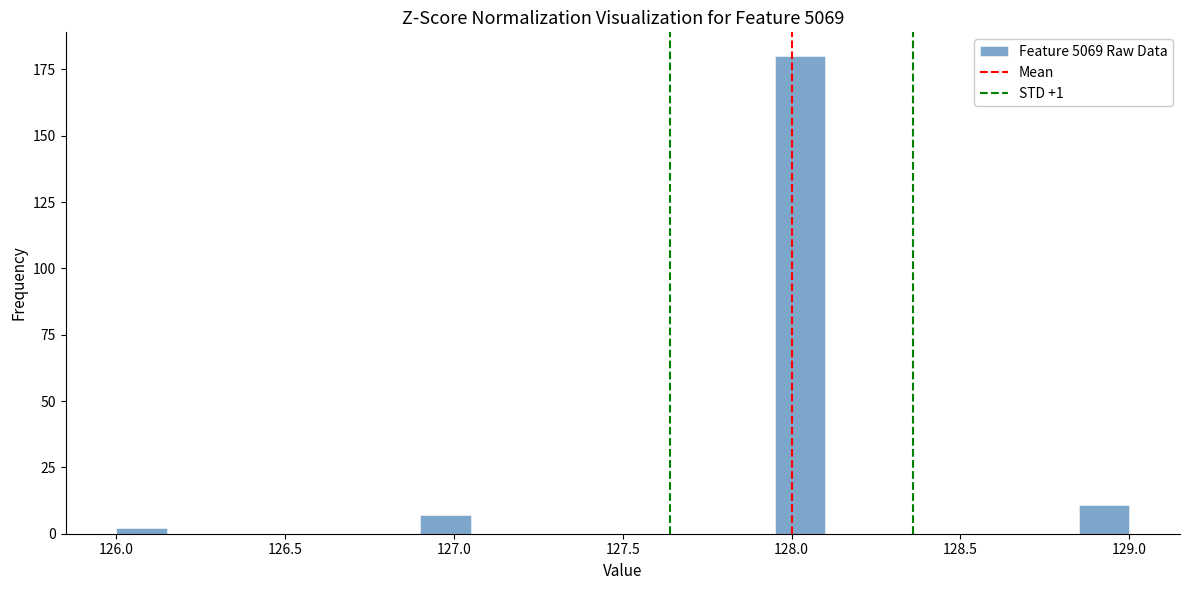

Read against the x-axis, roughly where is the centre of the tallest bar?

128.05